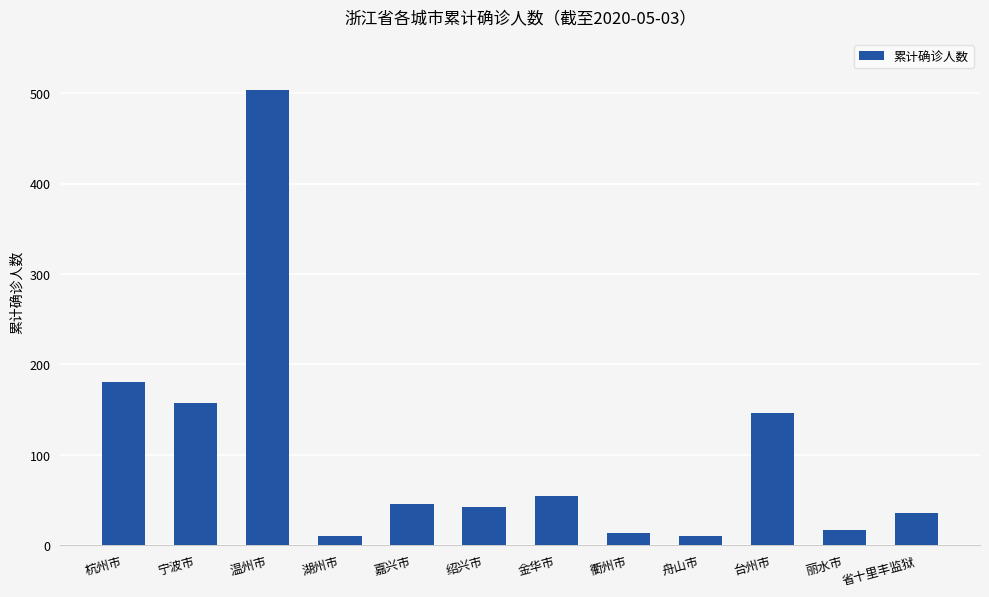

How many categories are shown in the chart?

12